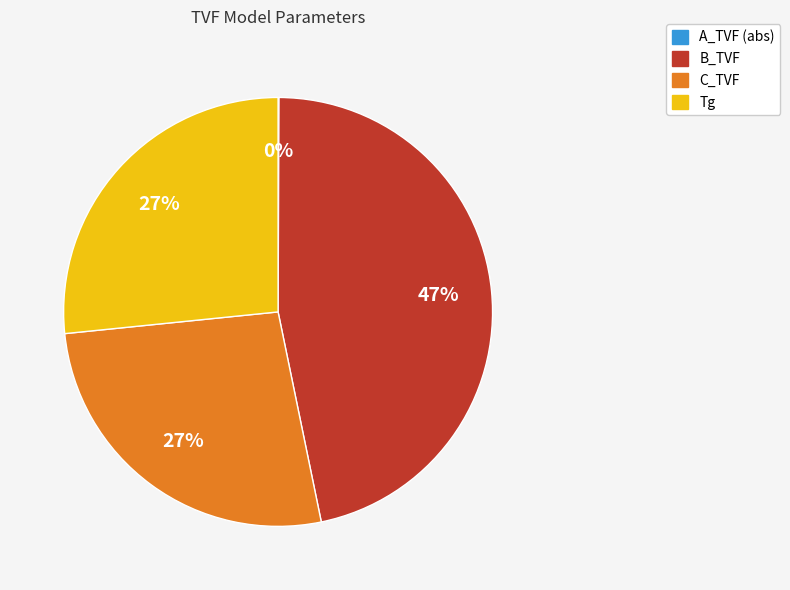

Does any single category account for the majority?

No